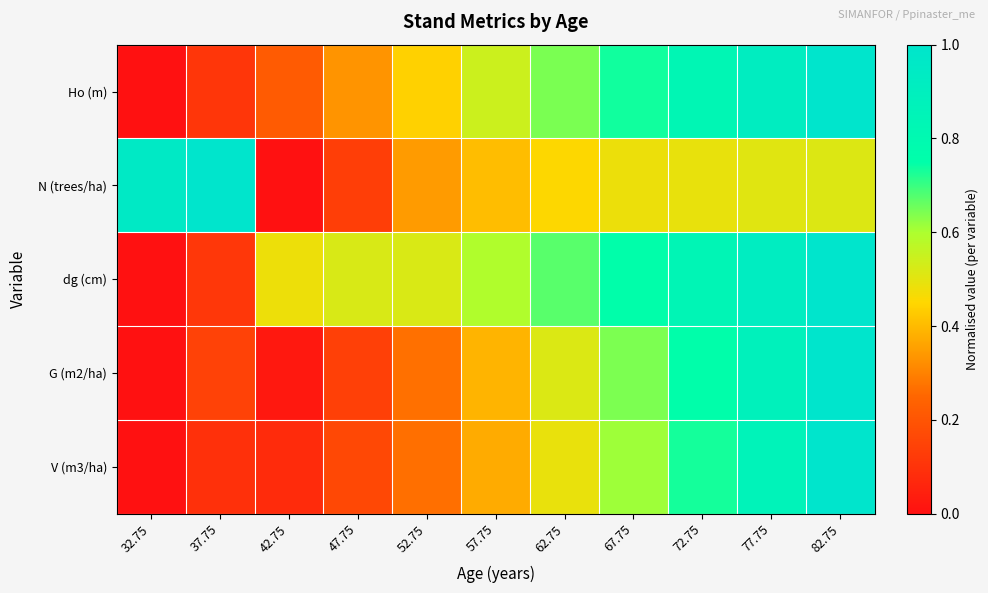

At which category is the sum across all series the highest?

82.75